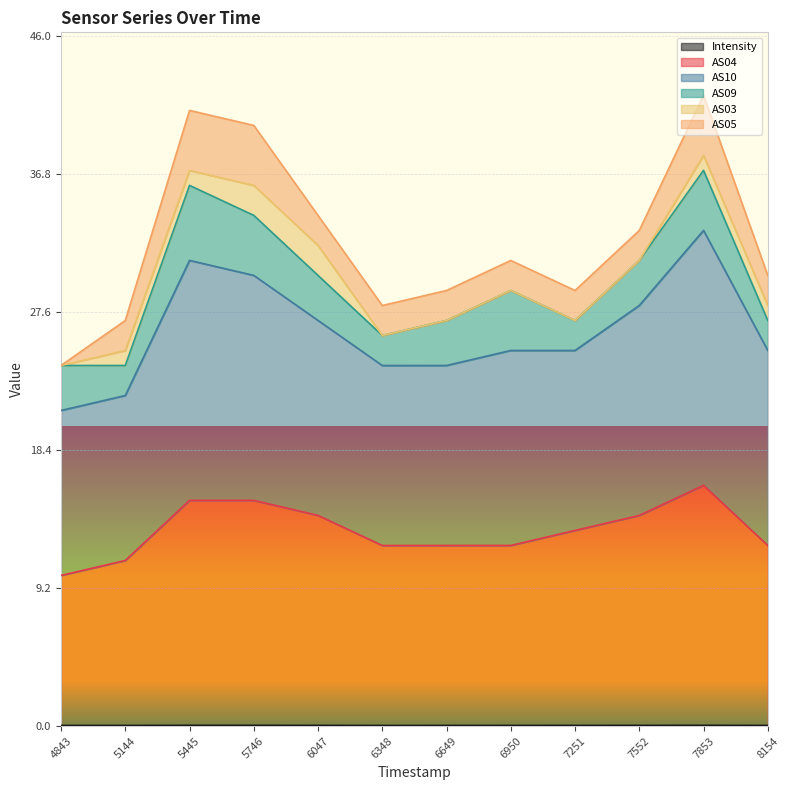

Which series changed the most between 5144 and 8154?

AS10